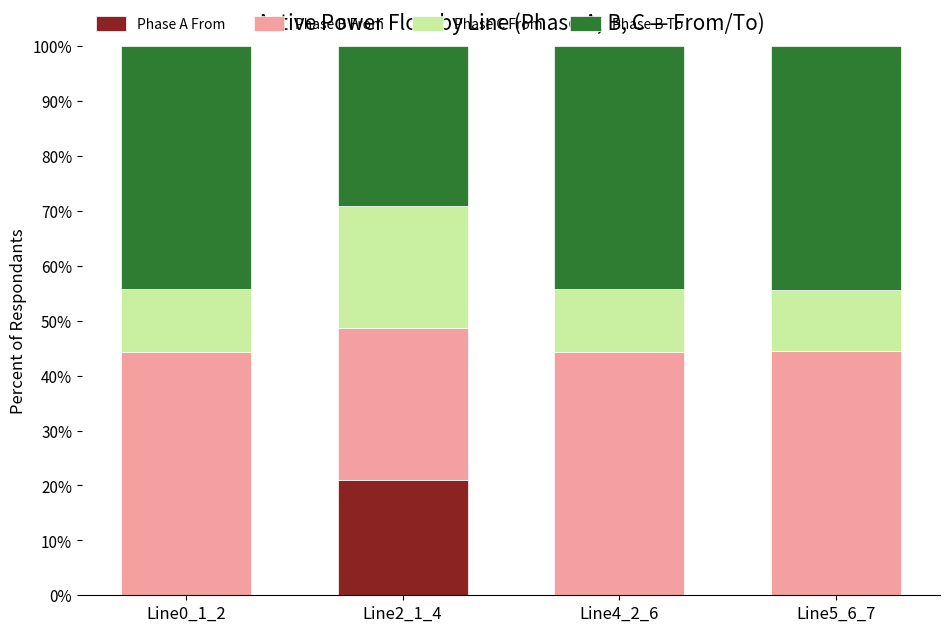

What is the sum of all Phase A From values?

21.0